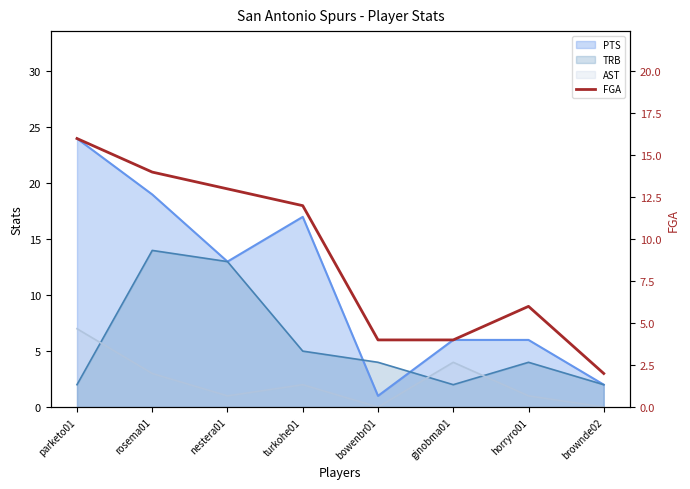

True or false: the data shows 9 at horryro01.

False